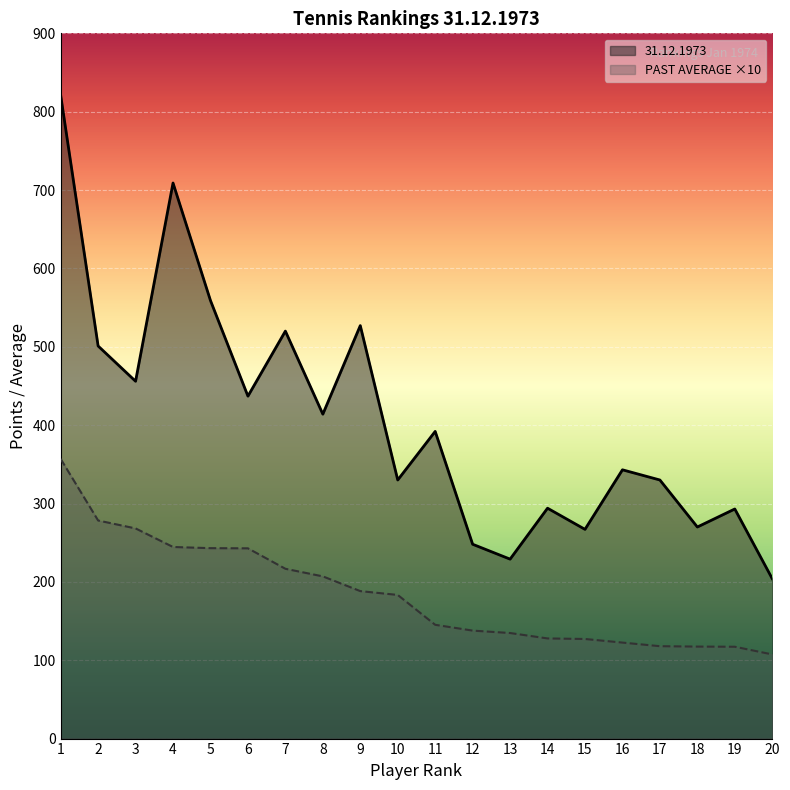

Between 20 and 14, which is larger?

14